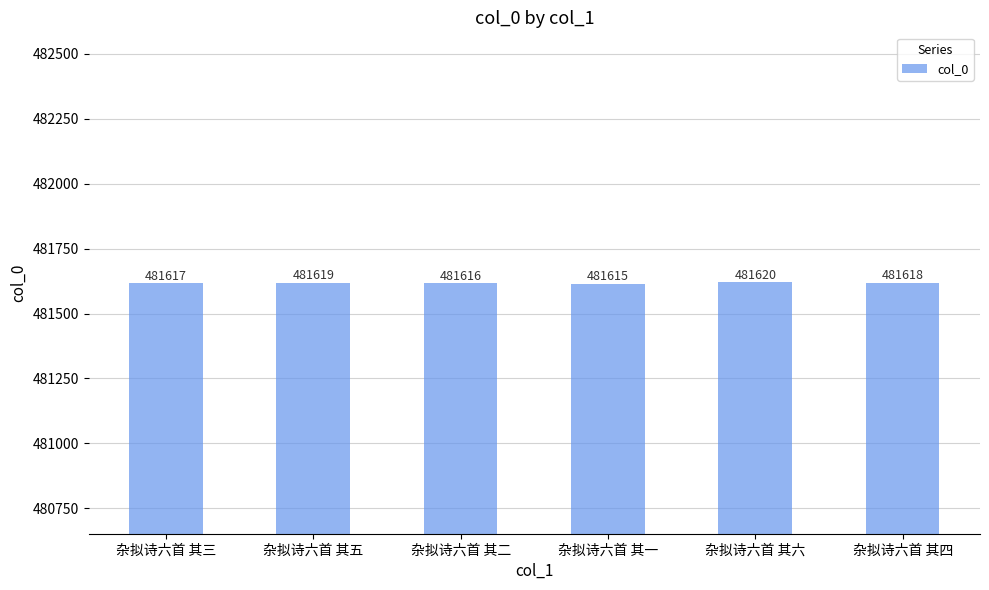

What is the maximum value shown in the chart?

481620